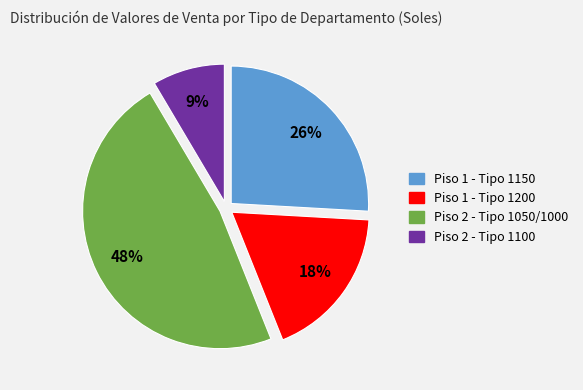

Does any single category account for the majority?

No